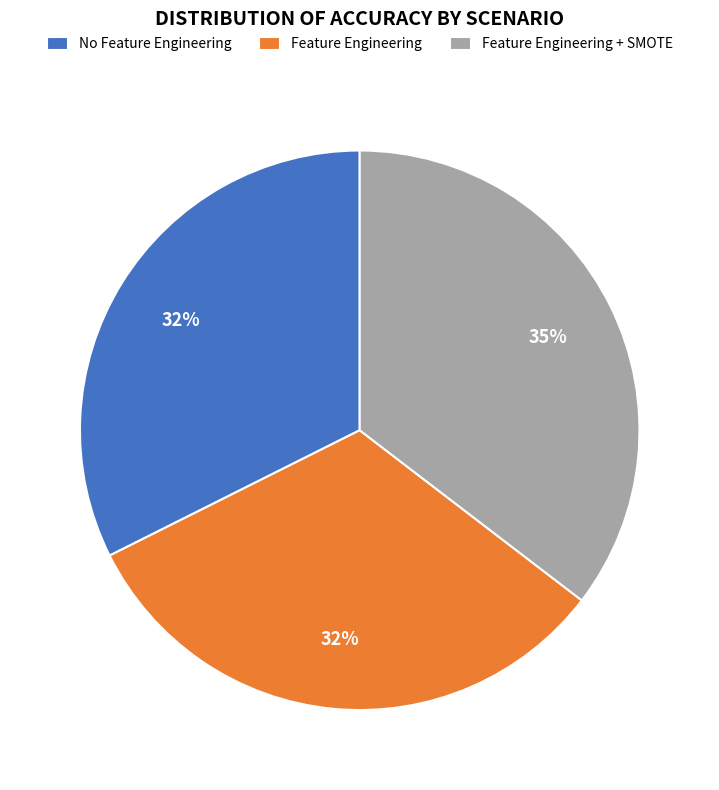

Count the number of slices in the pie.

3